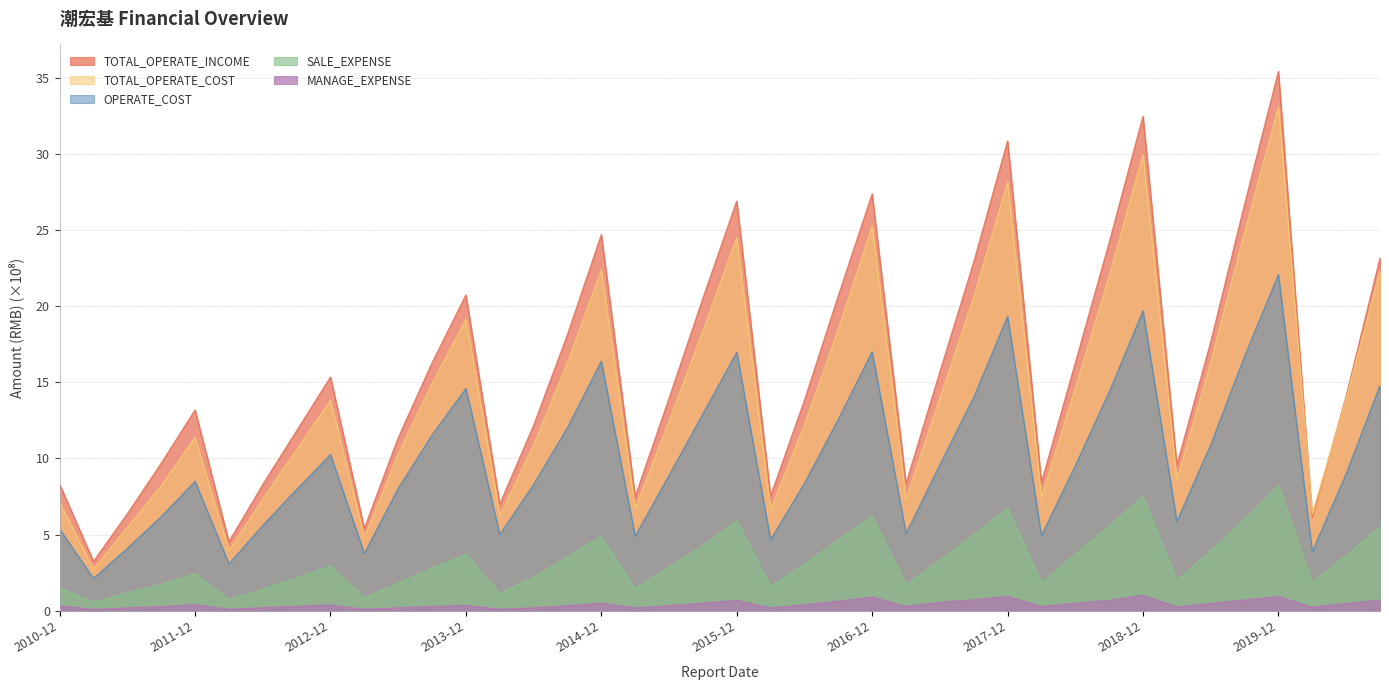

How many lines are shown in the chart?

5